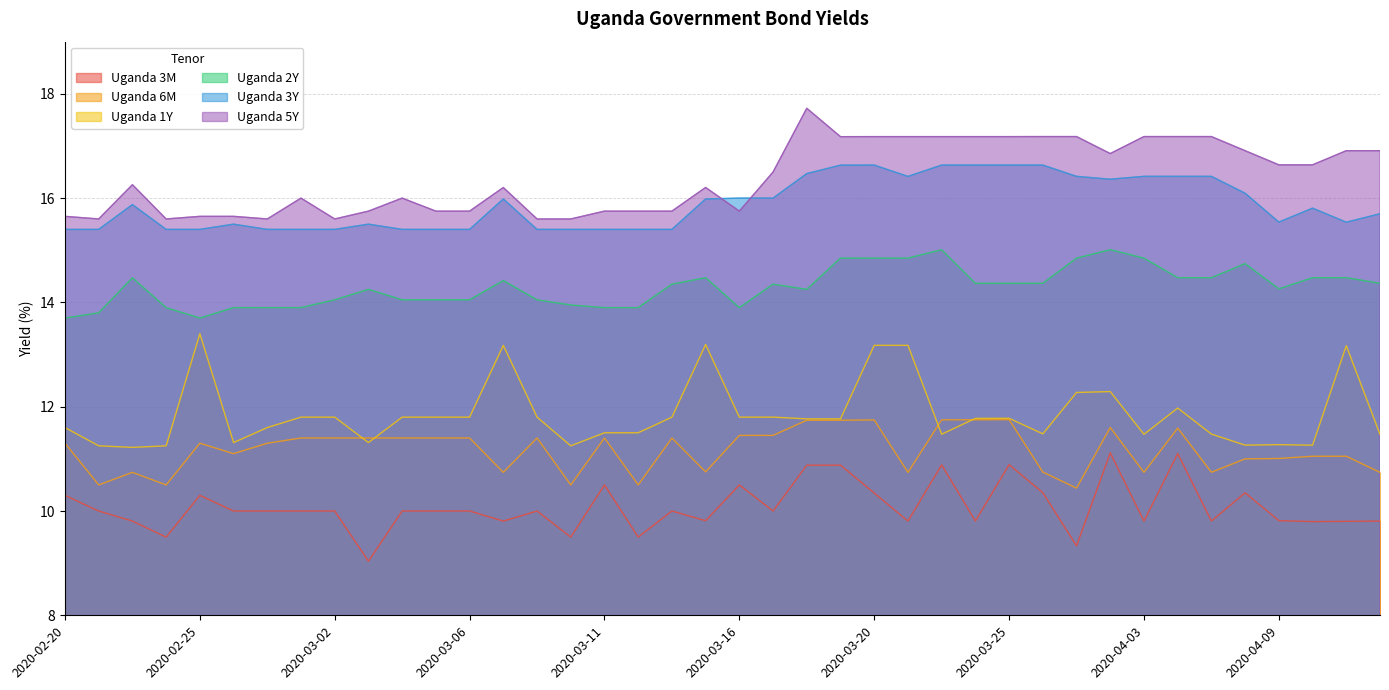

Which series changed the most between 2020-02-20 and 2020-04-07?

Uganda 5Y